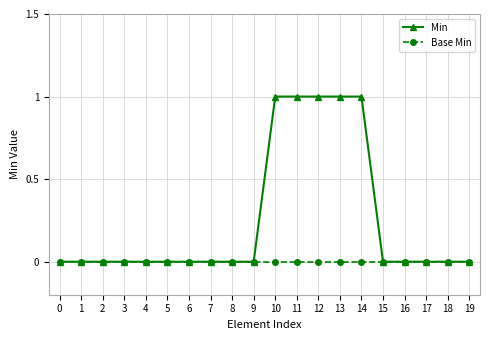

Which series has the widest spread of values?

Min